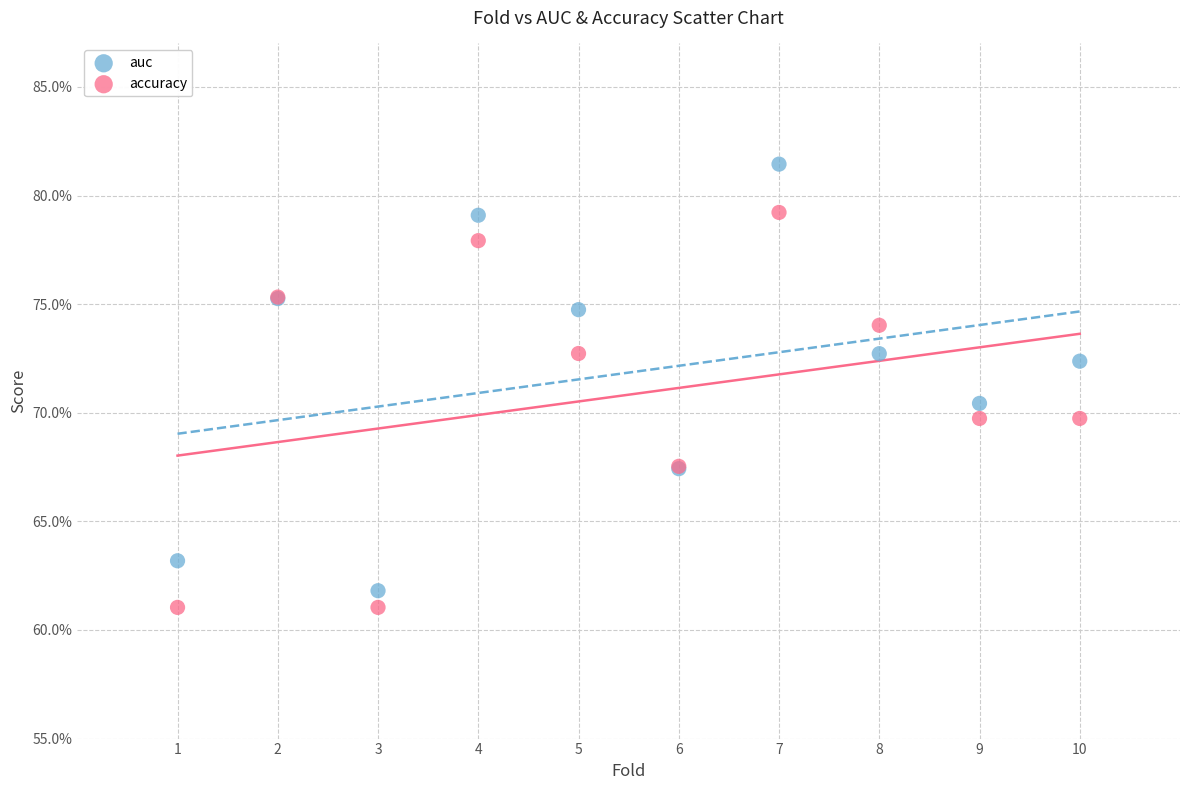

Which series contains the highest Y value?

auc